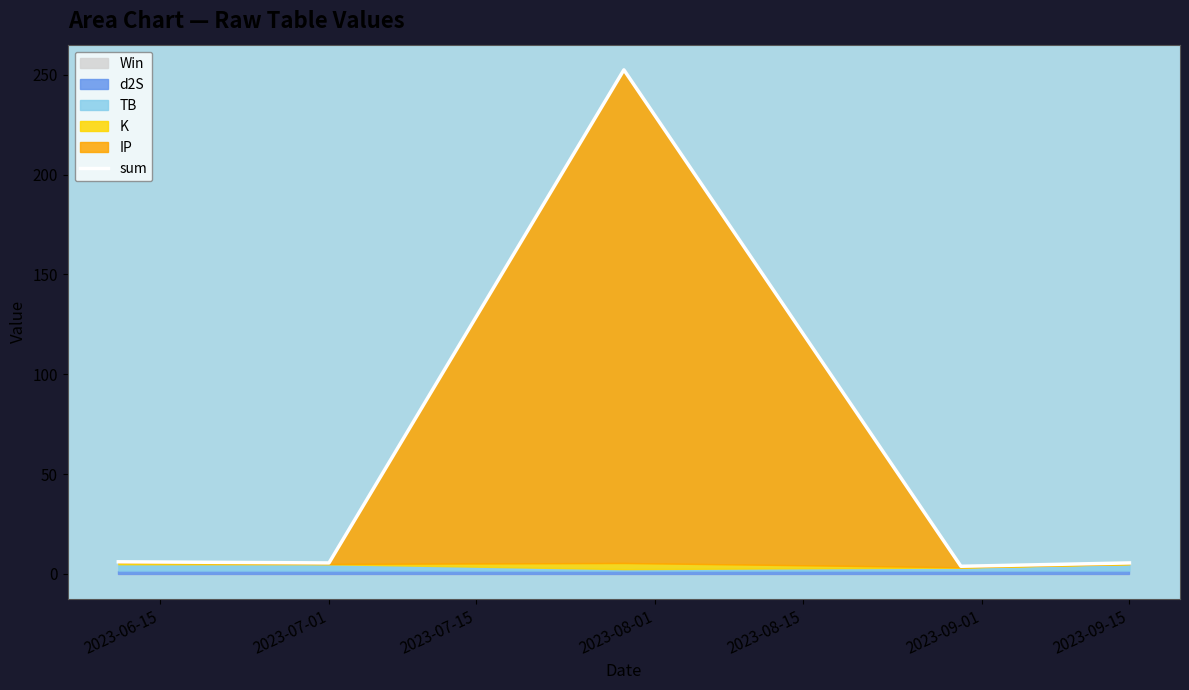

The value at 2023-06-15 is 6.0. True or false?

True